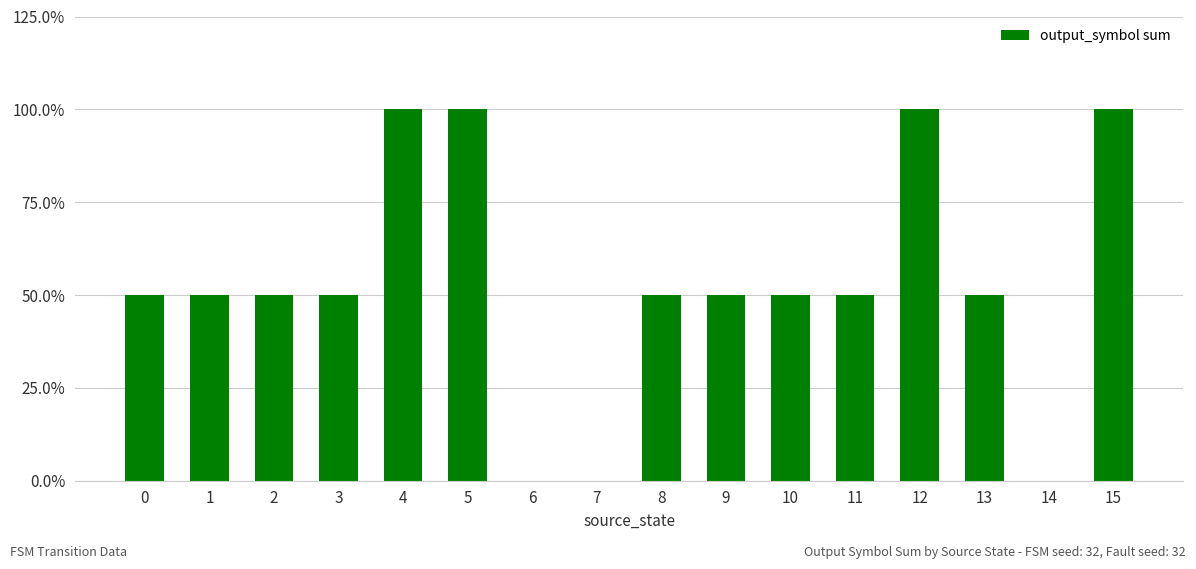

Is it true that the value at 11 is 1?

True